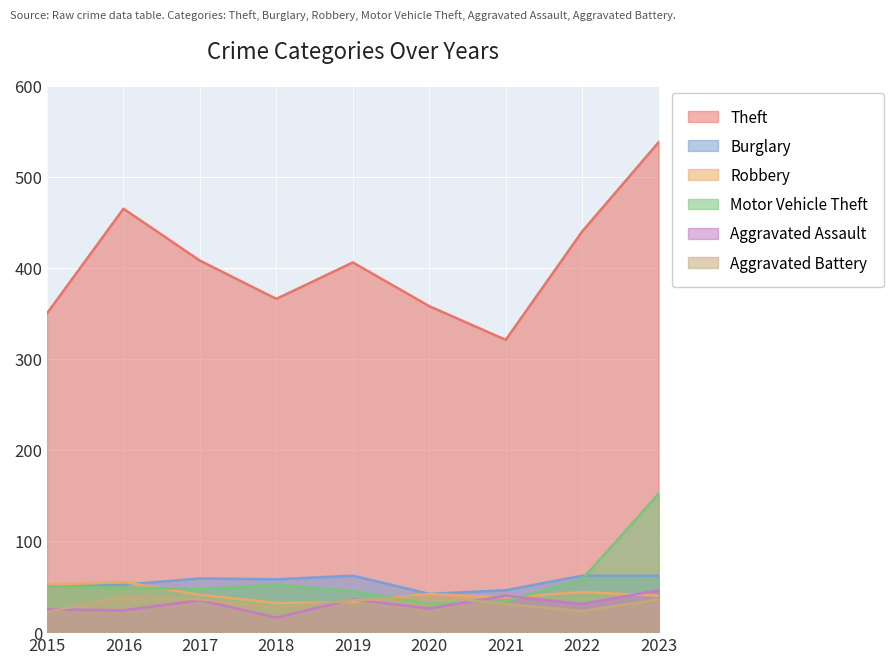

Reading right to left, list all the values displayed in this chart.

Theft: 2023=538	2022=440	2021=321	2020=358	2019=406	2018=366	2017=408	2016=465	2015=350
Burglary: 2023=62	2022=62	2021=46	2020=42	2019=62	2018=58	2017=59	2016=52	2015=50
Robbery: 2023=40	2022=44	2021=38	2020=42	2019=33	2018=32	2017=41	2016=55	2015=52
Motor Vehicle Theft: 2023=152	2022=58	2021=34	2020=31	2019=45	2018=52	2017=47	2016=49	2015=50
Aggravated Assault: 2023=46	2022=31	2021=40	2020=26	2019=36	2018=16	2017=35	2016=24	2015=25
Aggravated Battery: 2023=36	2022=23	2021=31	2020=39	2019=35	2018=27	2017=36	2016=39	2015=22